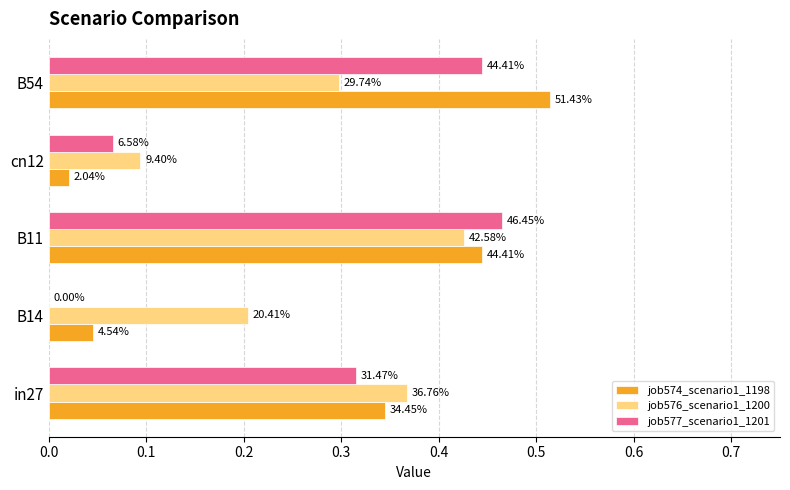

Which series has the largest range (max minus min)?

job574_scenario1_1198